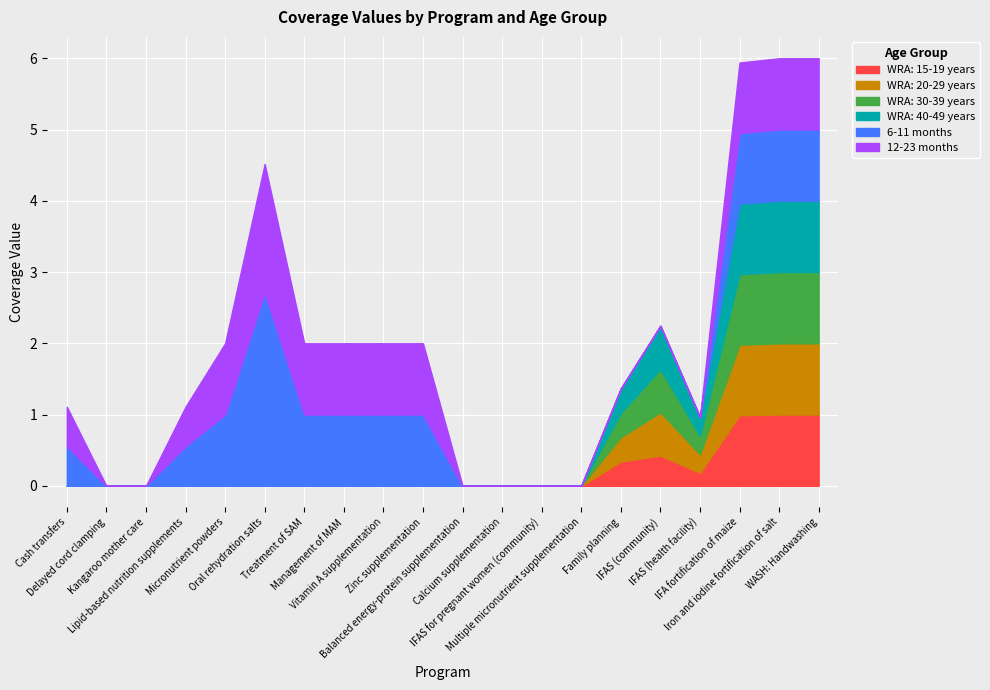

True or false: 6-11 months and WRA: 15-19 years intersect in this chart.

False